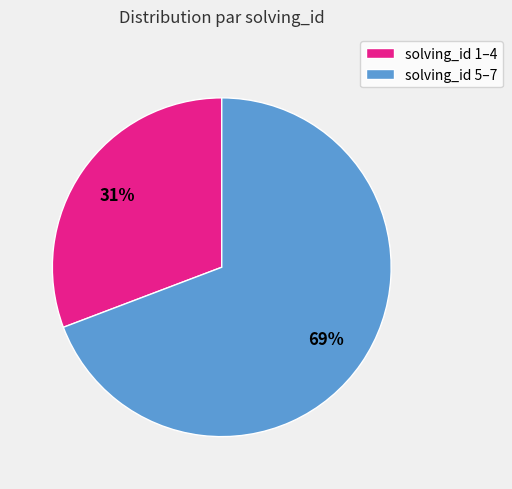

Is there any slice that represents more than half of the pie?

Yes